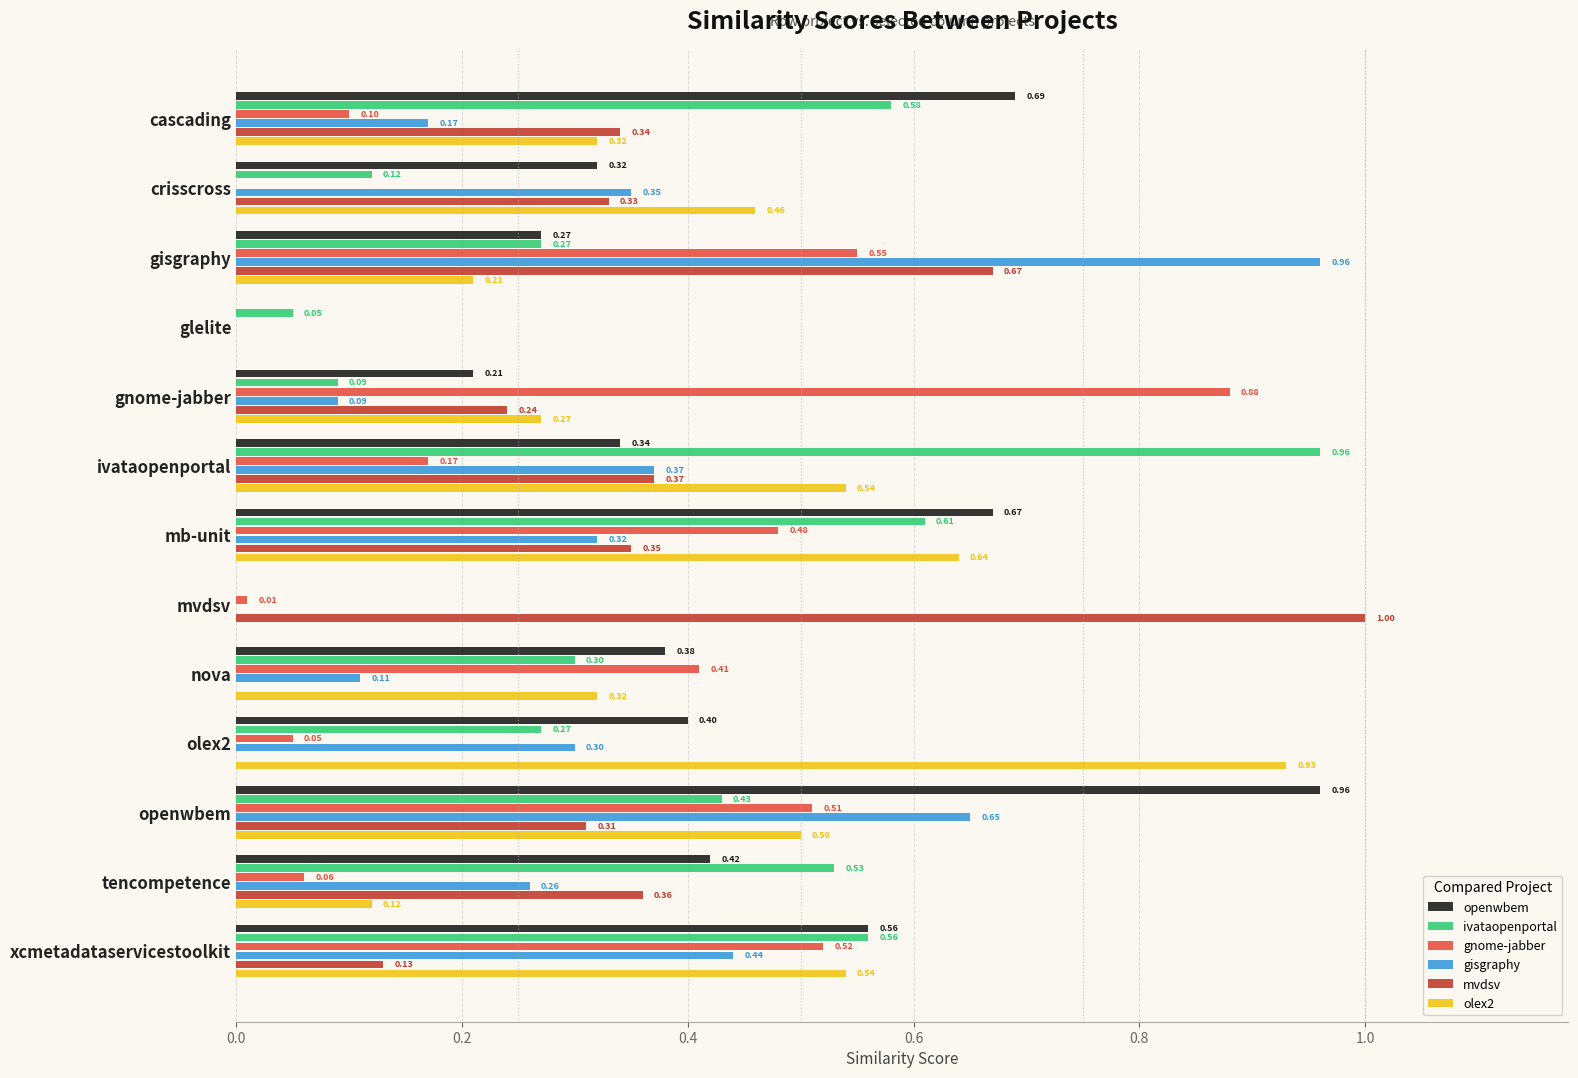

At which label does gisgraphy reach its peak?

gisgraphy